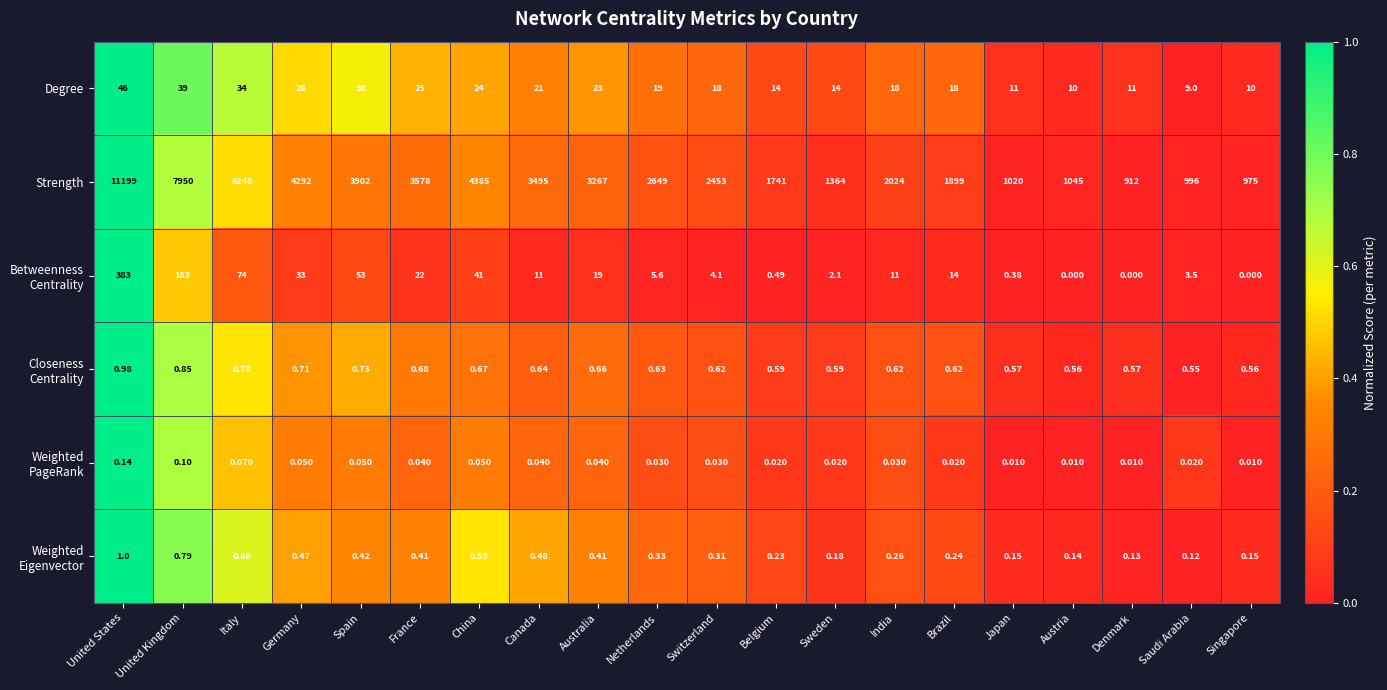

Which label corresponds to the largest value in the chart?

United States